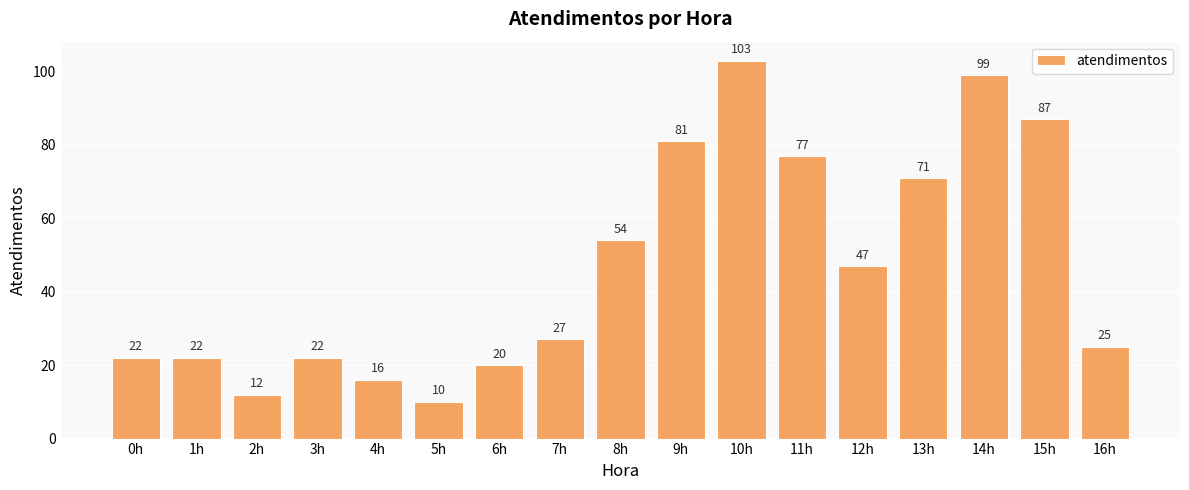

How many bars are there in total?

17